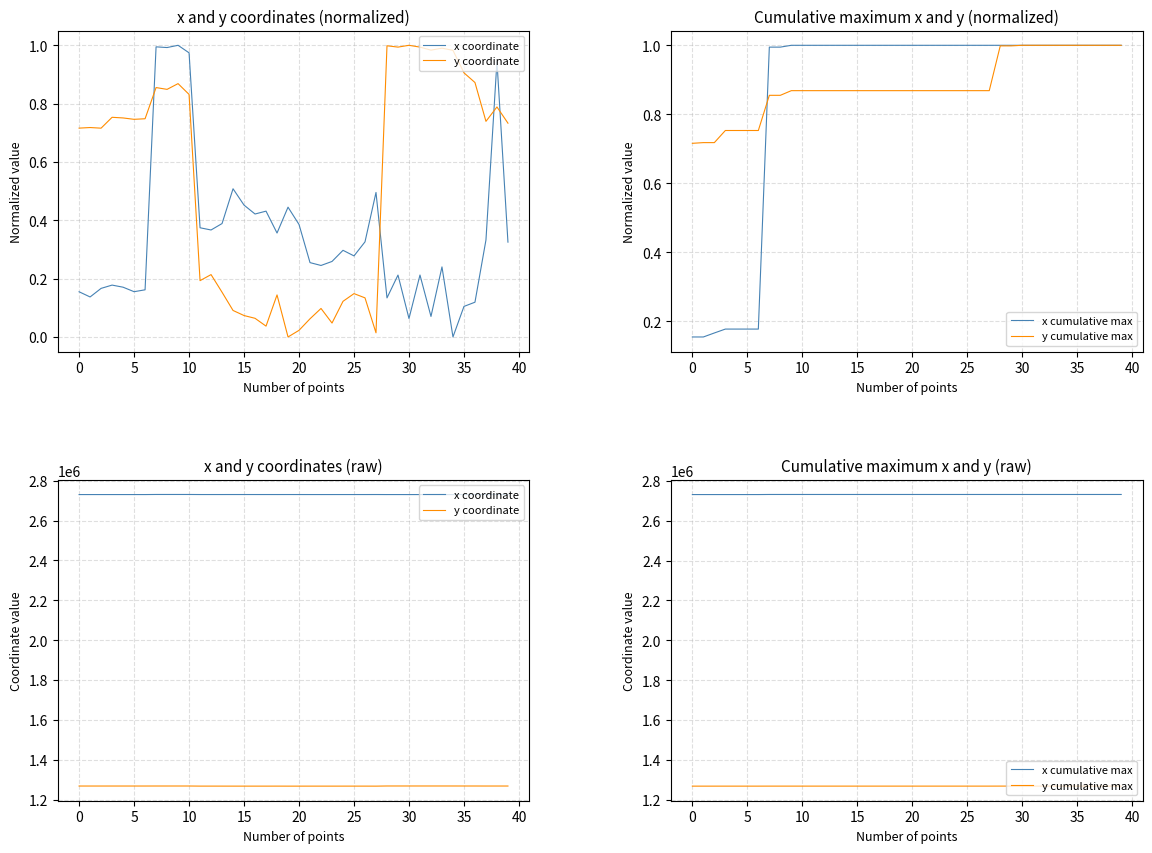

How many lines are shown in the chart?

4